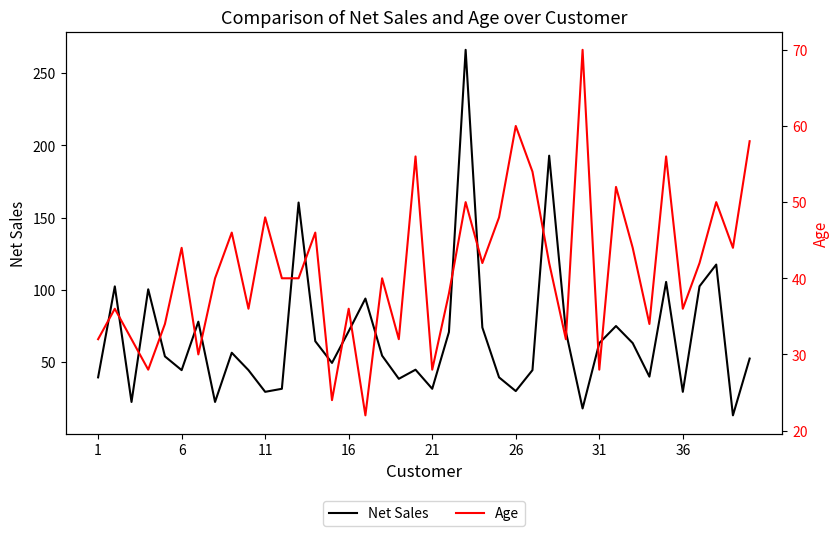

Which series has the widest spread of values?

Net Sales